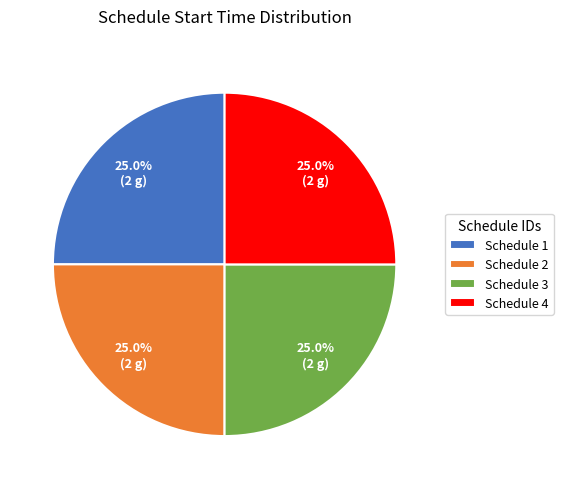

The Schedule 4 slice represents 25% of the pie. True or false?

True